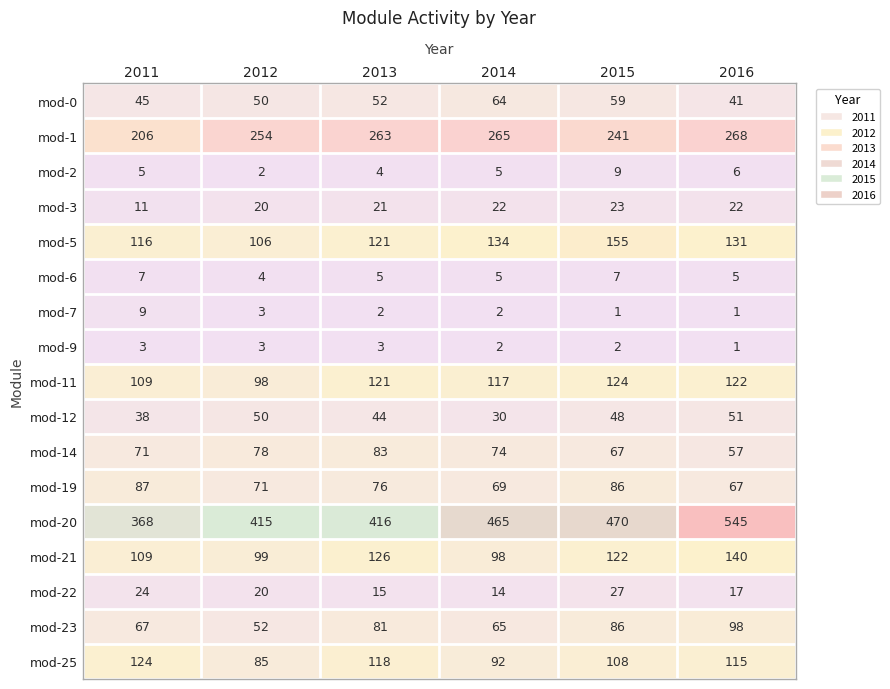

Rank the categories by mod-12 value from highest to lowest.

2016, 2012, 2015, 2013, 2011, 2014